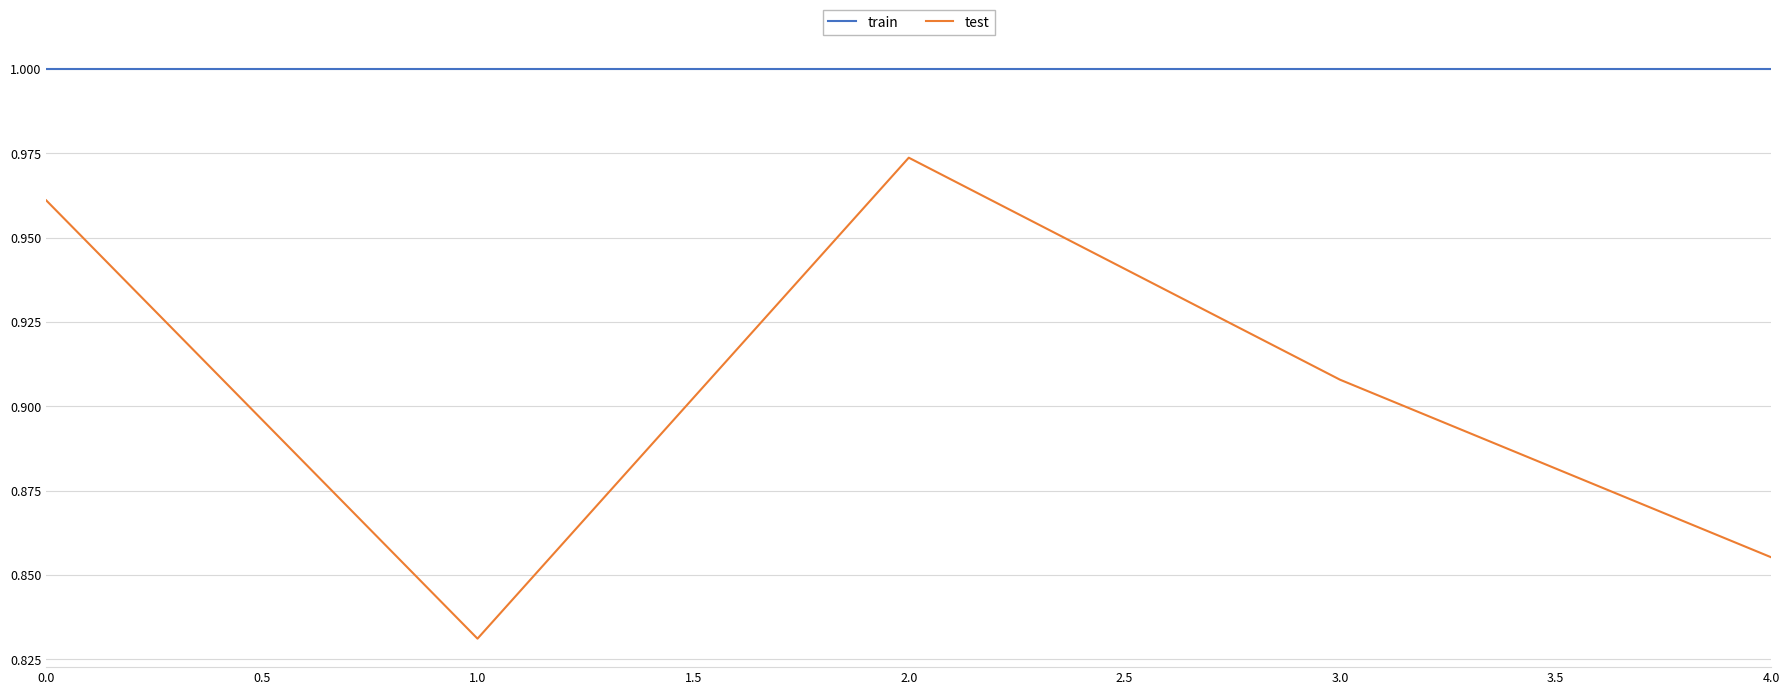

True or false: test and train cross at least once.

False